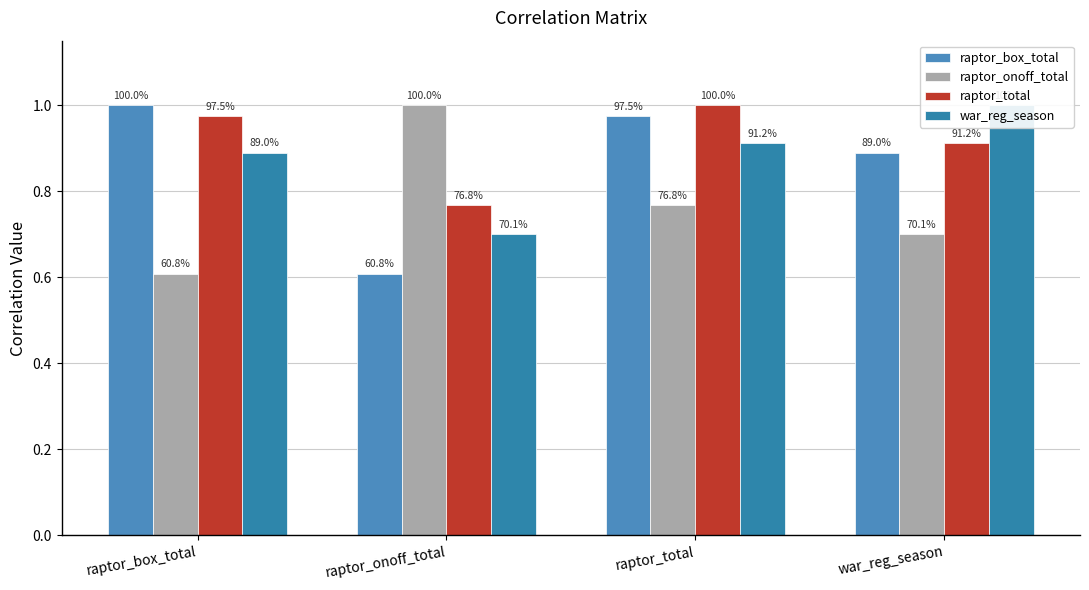

The raptor_total series shows 1.0 at raptor_box_total. True or false?

True